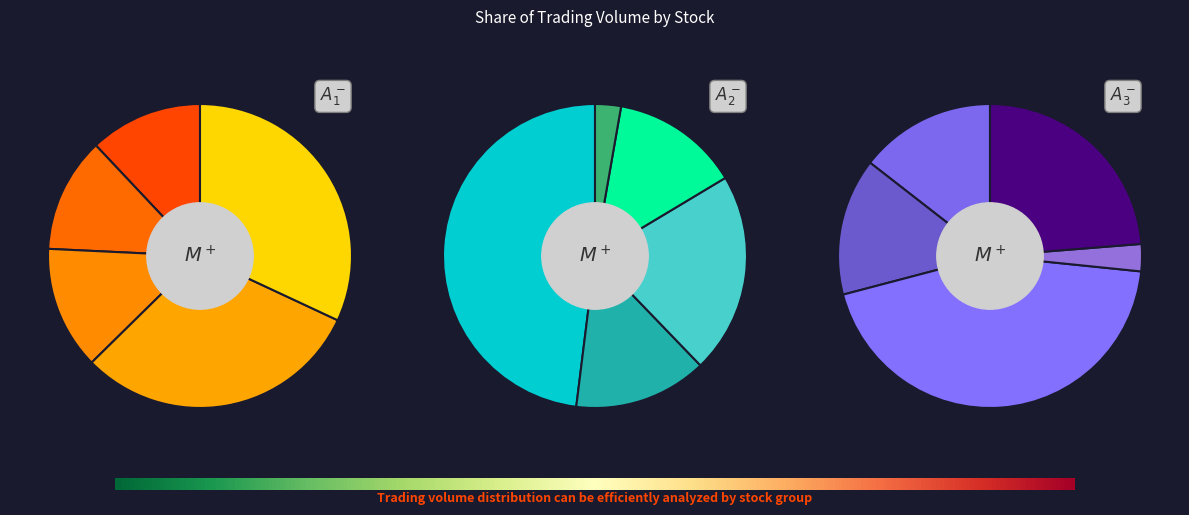

True or false: 2615 accounts for 1% of the total.

False